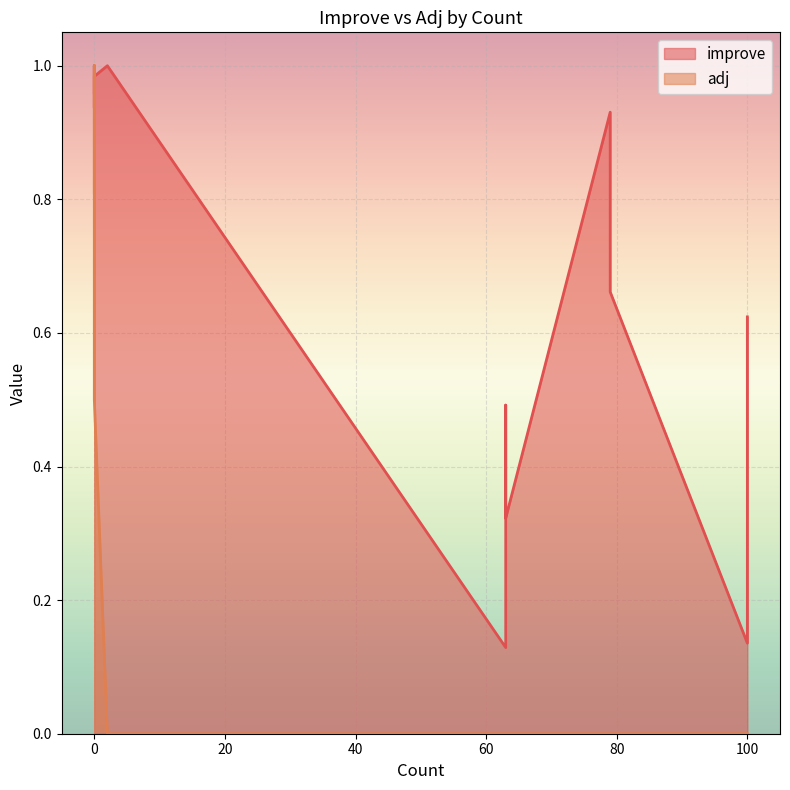

How many interior local valleys does the improve series have?

3